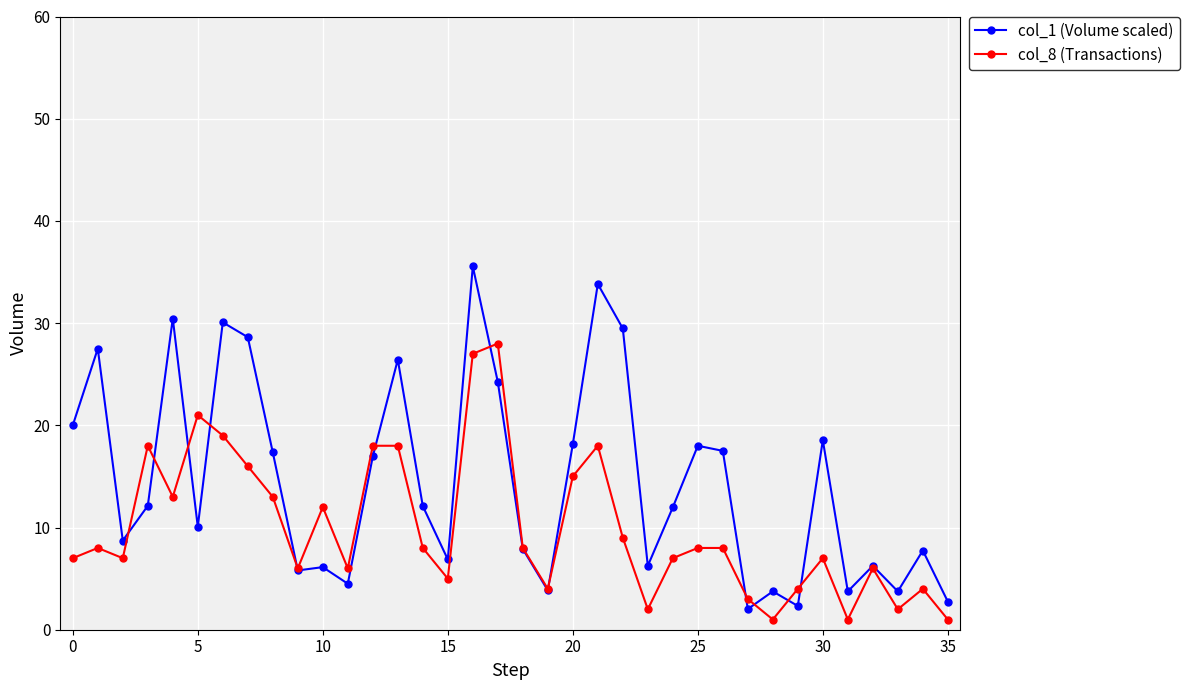

What is the lowest value of the col_8 (Transactions) series?

1.0